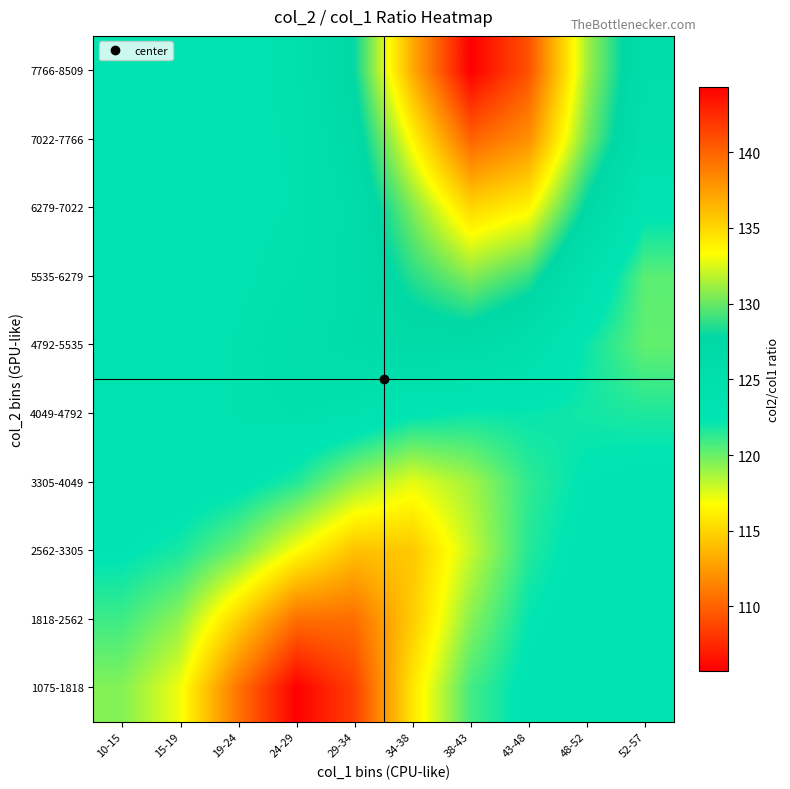

Count the number of categories in the chart.

10